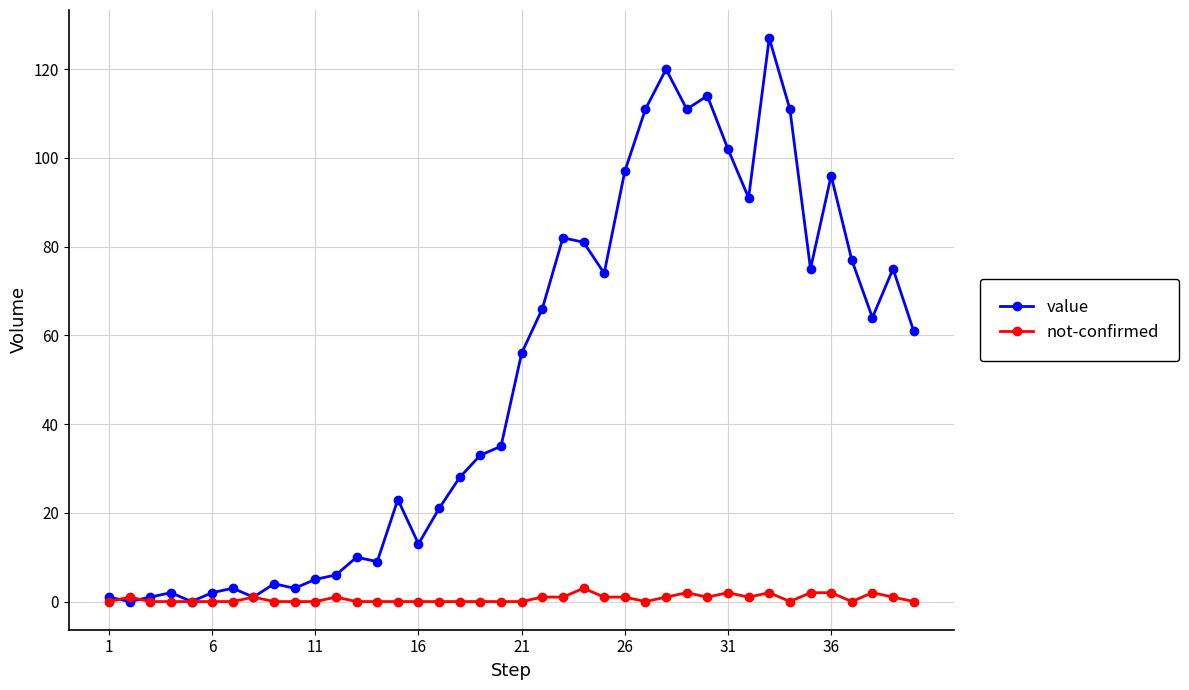

How many data points in value are less than 56?

20